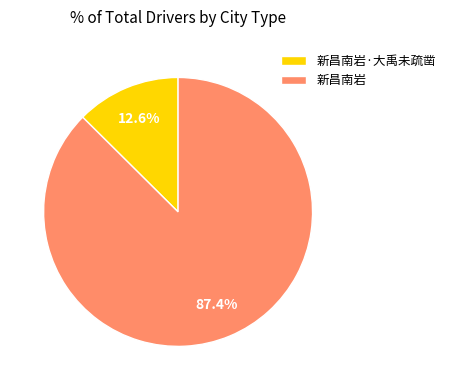

To the nearest percent, what is the average slice percentage?

50%